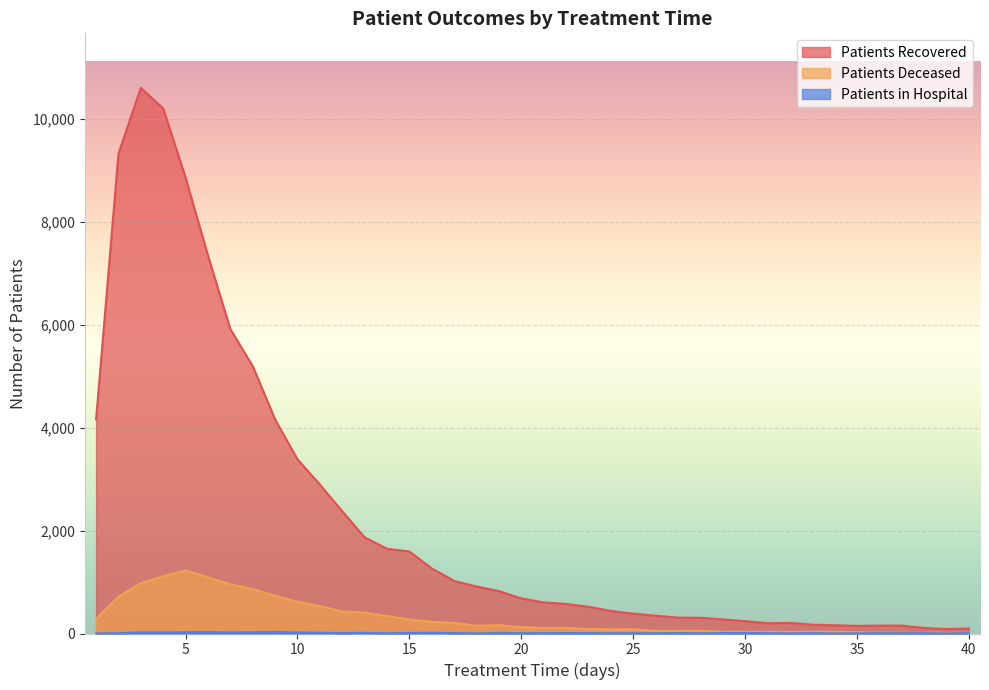

Is it true that patients_recovered equals 7340 at 6?

True